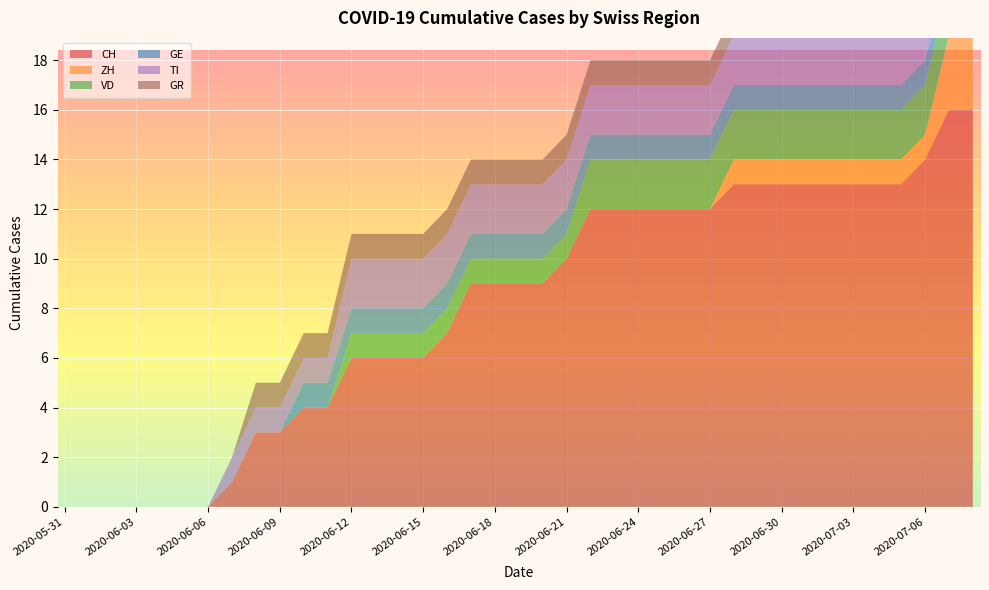

Between 2020-07-03 and 2020-07-06, which is larger?

2020-07-06